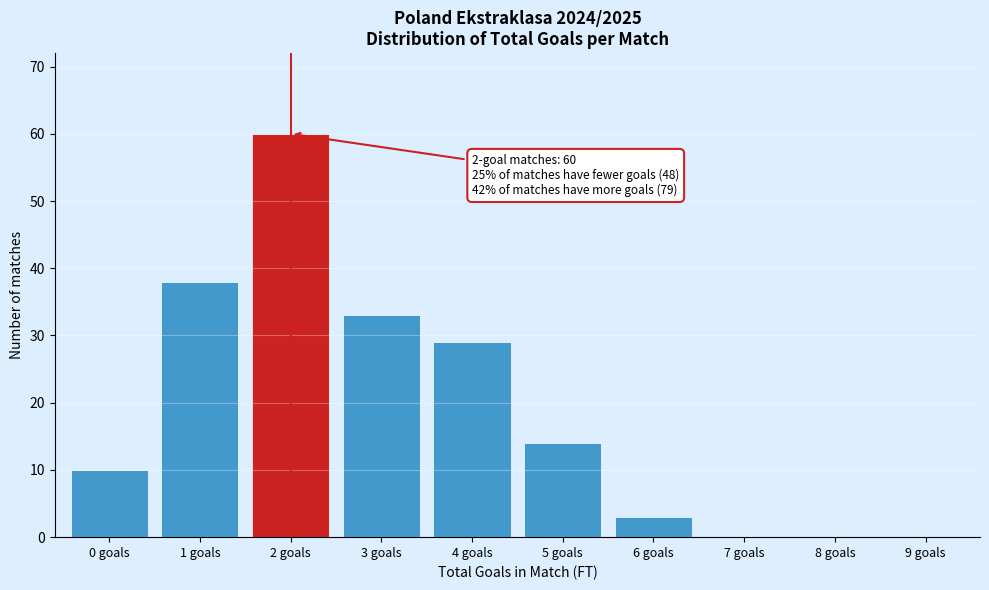

Which range on the x-axis has the tallest bar?

1.5 to 2.5